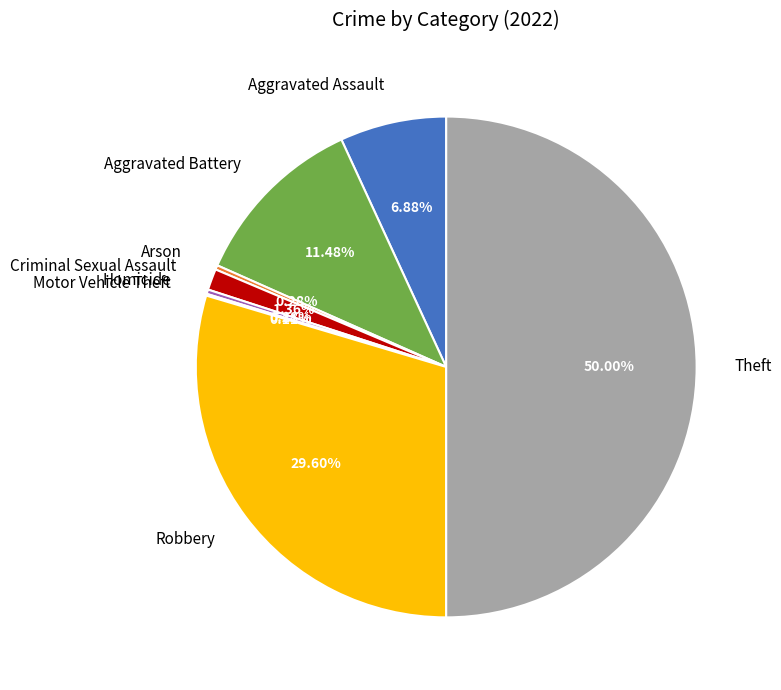

What is the largest slice in the pie chart?

Theft